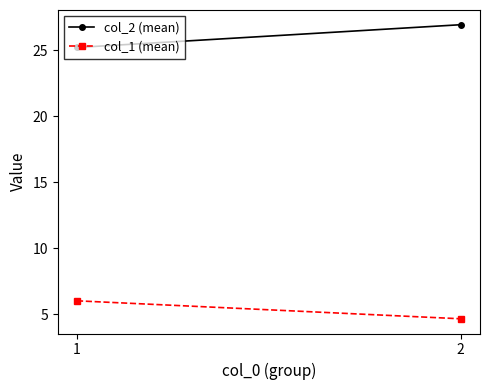

What is the value of the col_1 (mean) point at the 1st from the left?

6.0